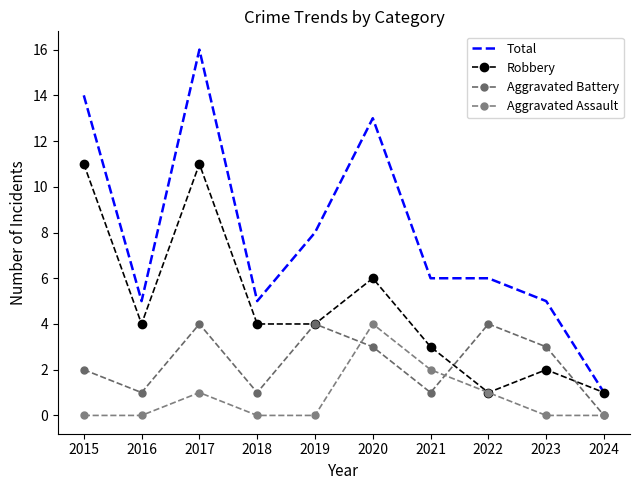

Reading right to left, list all the values displayed in this chart.

Total: 1	5	6	6	13	8	5	16	5	14
Robbery: 1	2	1	3	6	4	4	11	4	11
Aggravated Battery: 0	3	4	1	3	4	1	4	1	2
Aggravated Assault: 0	0	1	2	4	0	0	1	0	0